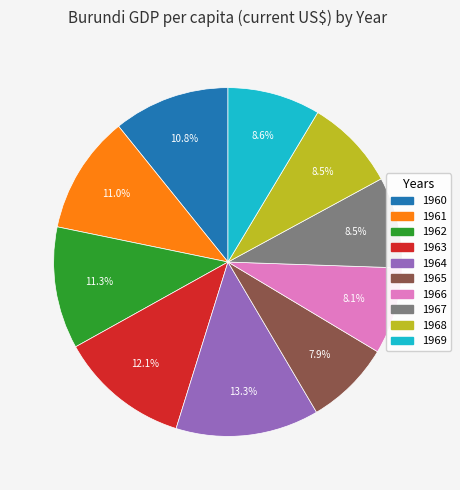

How much of the chart is everything except 1969?

91.4%